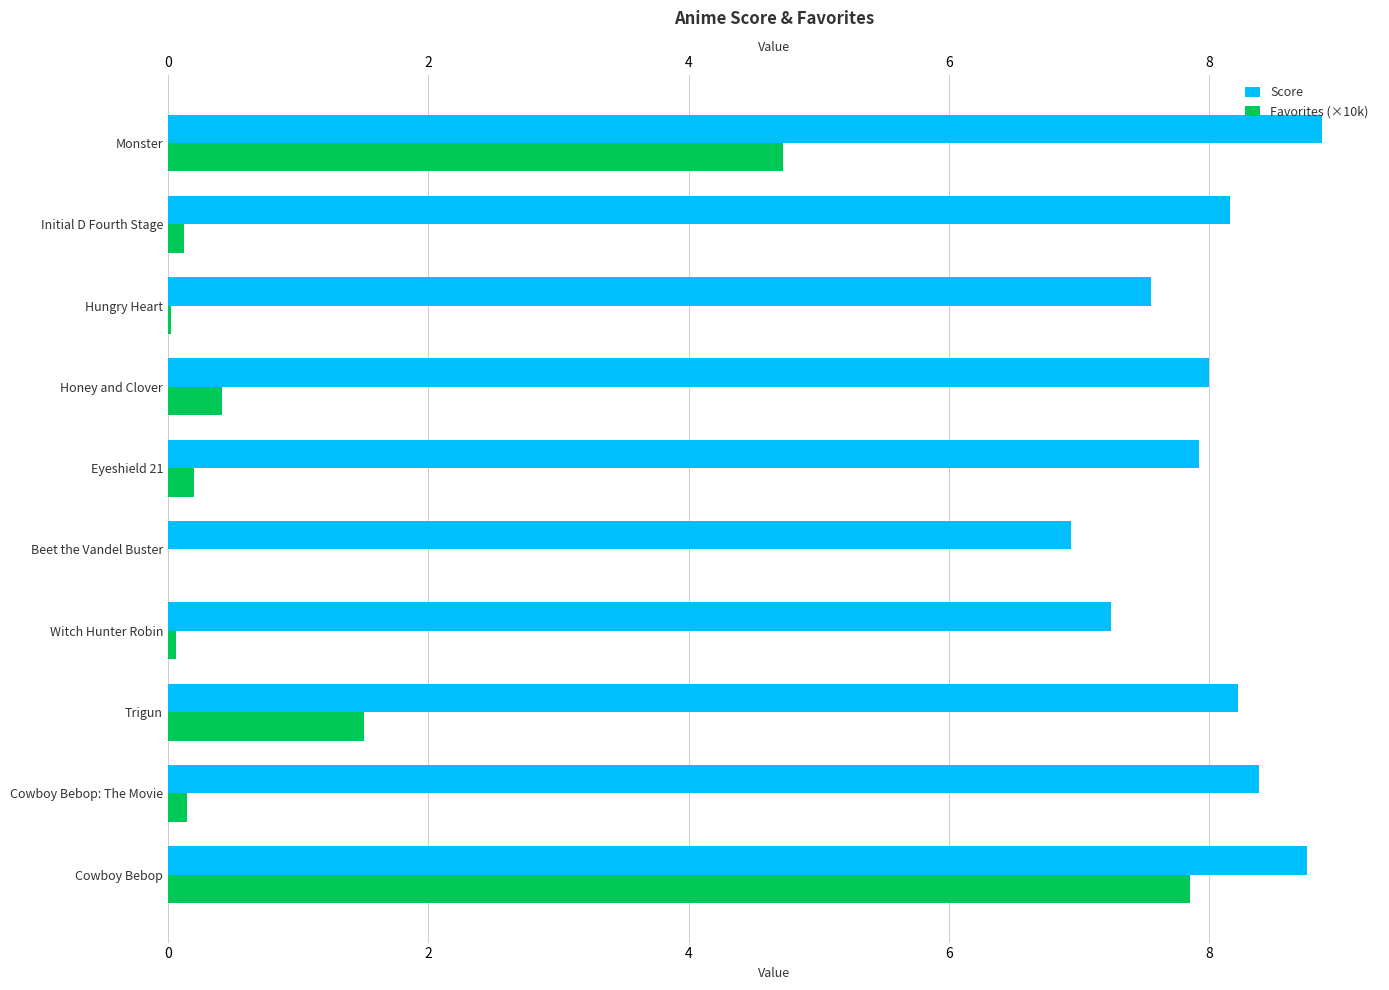

What is the total value across all series at Beet the Vandel Buster?

6.9